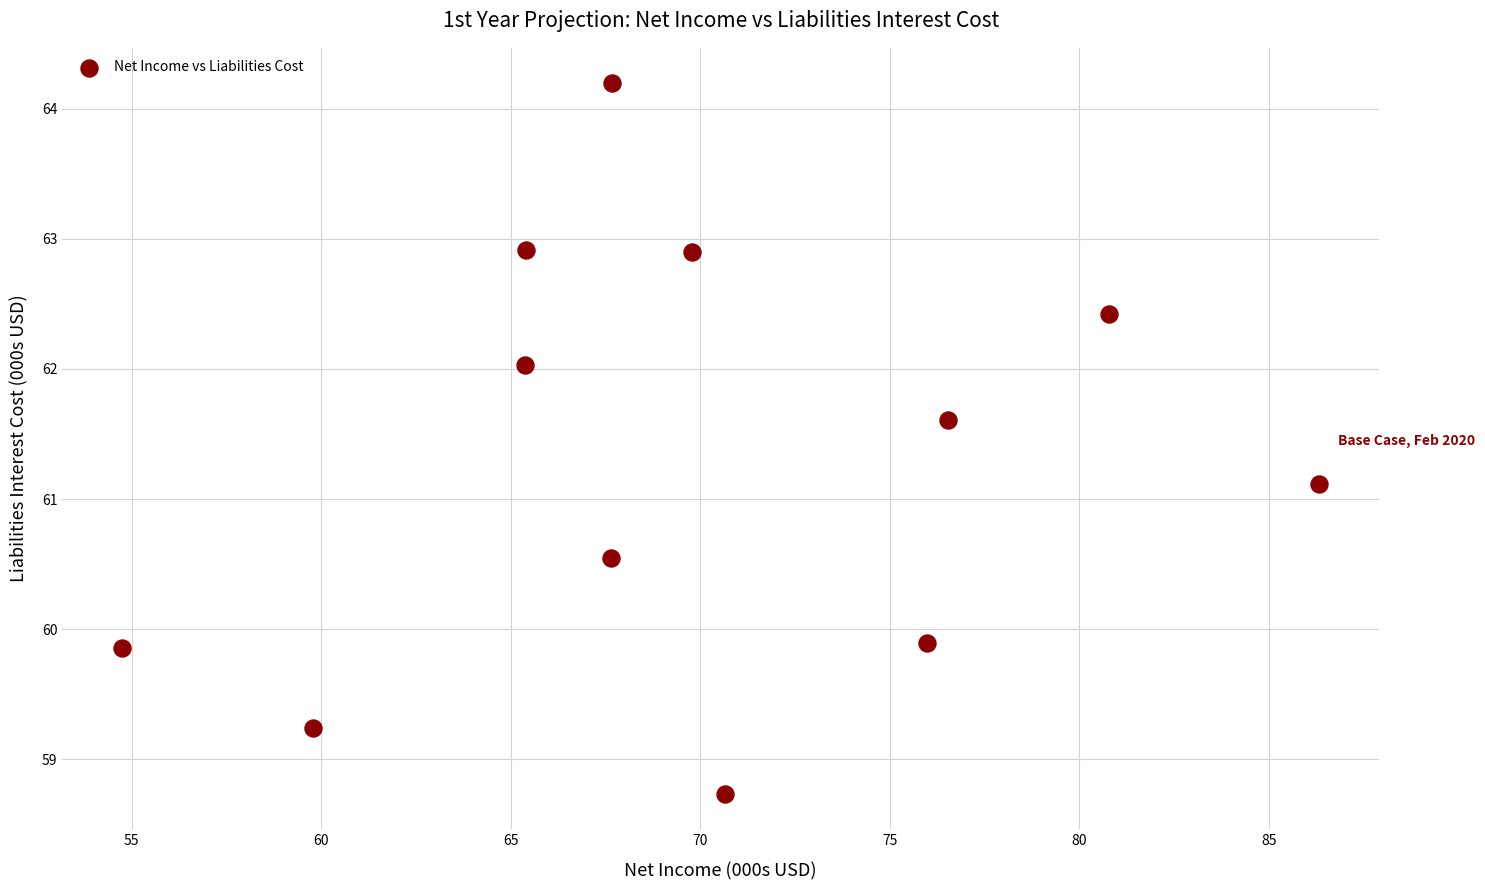

What is the average Y value?

61.3